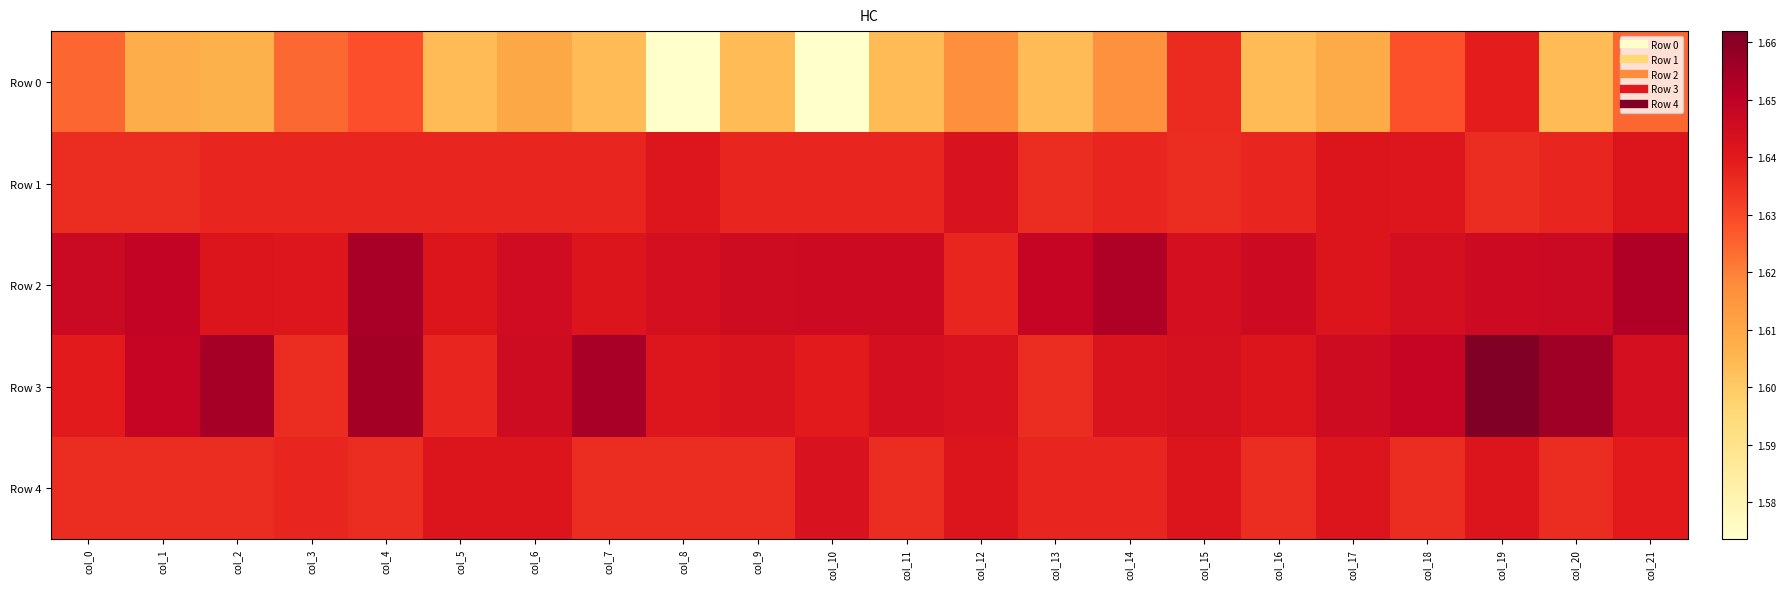

Reading left to right, what are all the values shown in this chart?

Row 0: col_0=1.6	col_1=1.6	col_2=1.6	col_3=1.6	col_4=1.6	col_5=1.6	col_6=1.6	col_7=1.6	col_8=1.6	col_9=1.6	col_10=1.6	col_11=1.6	col_12=1.6	col_13=1.6	col_14=1.6	col_15=1.6	col_16=1.6	col_17=1.6	col_18=1.6	col_19=1.6	col_20=1.6	col_21=1.6
Row 1: col_0=1.6	col_1=1.6	col_2=1.6	col_3=1.6	col_4=1.6	col_5=1.6	col_6=1.6	col_7=1.6	col_8=1.6	col_9=1.6	col_10=1.6	col_11=1.6	col_12=1.6	col_13=1.6	col_14=1.6	col_15=1.6	col_16=1.6	col_17=1.6	col_18=1.6	col_19=1.6	col_20=1.6	col_21=1.6
Row 2: col_0=1.6	col_1=1.6	col_2=1.6	col_3=1.6	col_4=1.7	col_5=1.6	col_6=1.6	col_7=1.6	col_8=1.6	col_9=1.6	col_10=1.6	col_11=1.6	col_12=1.6	col_13=1.6	col_14=1.7	col_15=1.6	col_16=1.6	col_17=1.6	col_18=1.6	col_19=1.6	col_20=1.6	col_21=1.7
Row 3: col_0=1.6	col_1=1.6	col_2=1.7	col_3=1.6	col_4=1.7	col_5=1.6	col_6=1.6	col_7=1.7	col_8=1.6	col_9=1.6	col_10=1.6	col_11=1.6	col_12=1.6	col_13=1.6	col_14=1.6	col_15=1.6	col_16=1.6	col_17=1.6	col_18=1.6	col_19=1.7	col_20=1.7	col_21=1.6
Row 4: col_0=1.6	col_1=1.6	col_2=1.6	col_3=1.6	col_4=1.6	col_5=1.6	col_6=1.6	col_7=1.6	col_8=1.6	col_9=1.6	col_10=1.6	col_11=1.6	col_12=1.6	col_13=1.6	col_14=1.6	col_15=1.6	col_16=1.6	col_17=1.6	col_18=1.6	col_19=1.6	col_20=1.6	col_21=1.6